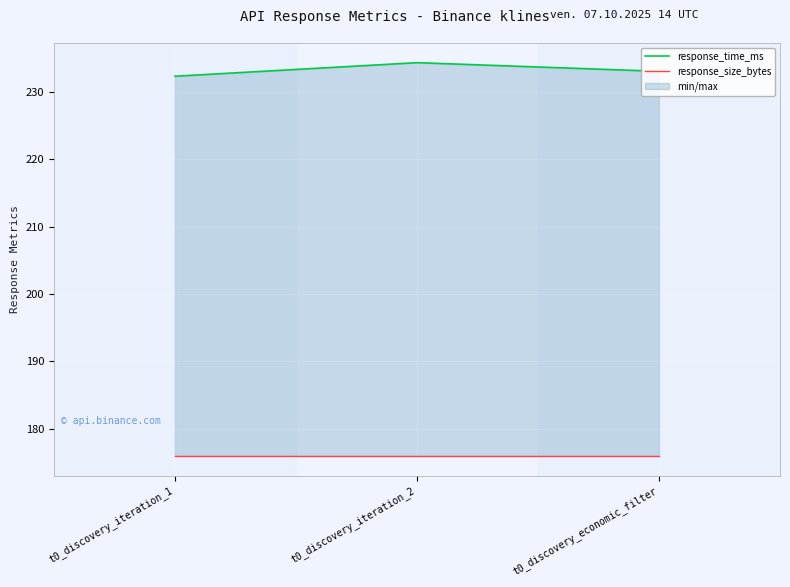

Read the response_time_ms value at t0_discovery_iteration_2.

234.3